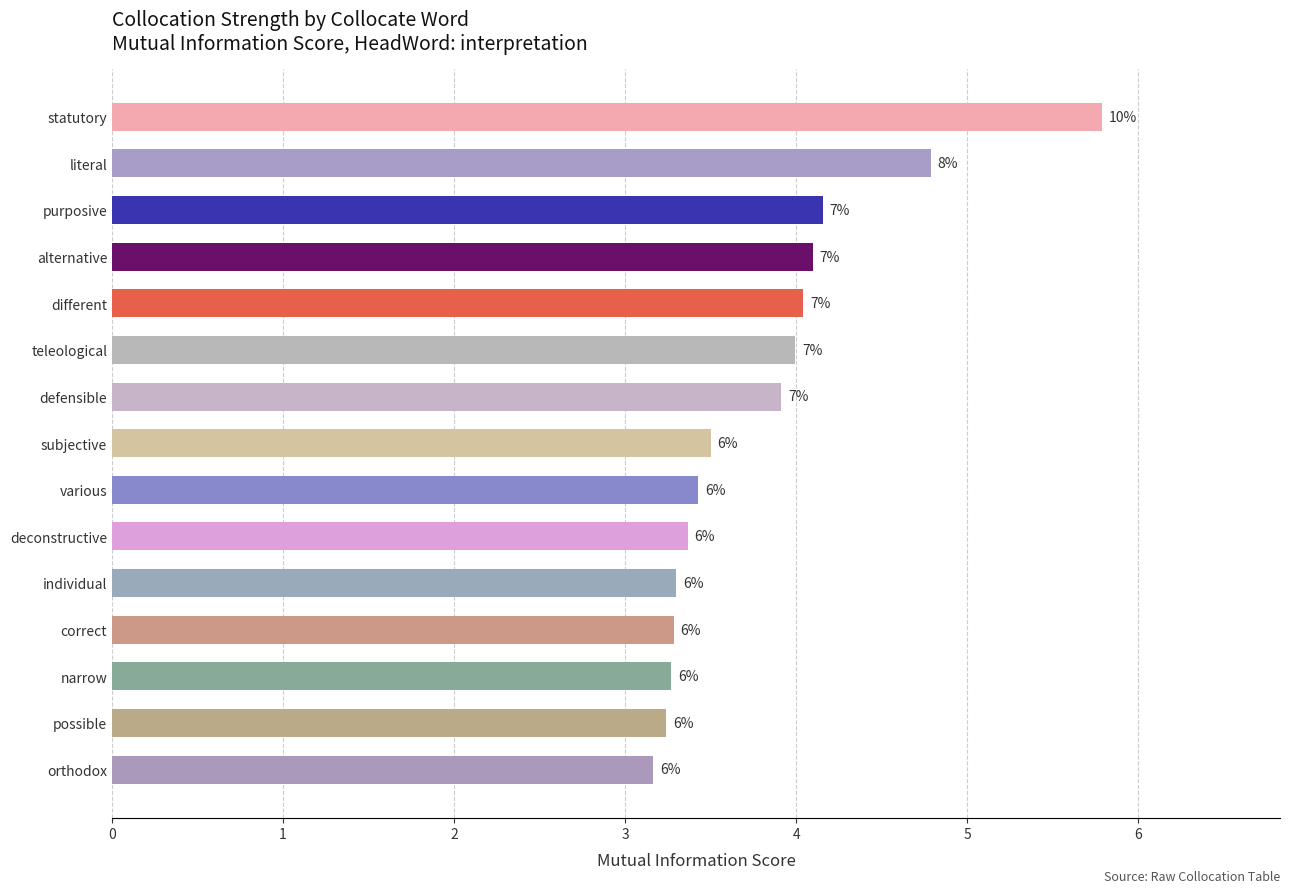

How many bars are there in total?

15